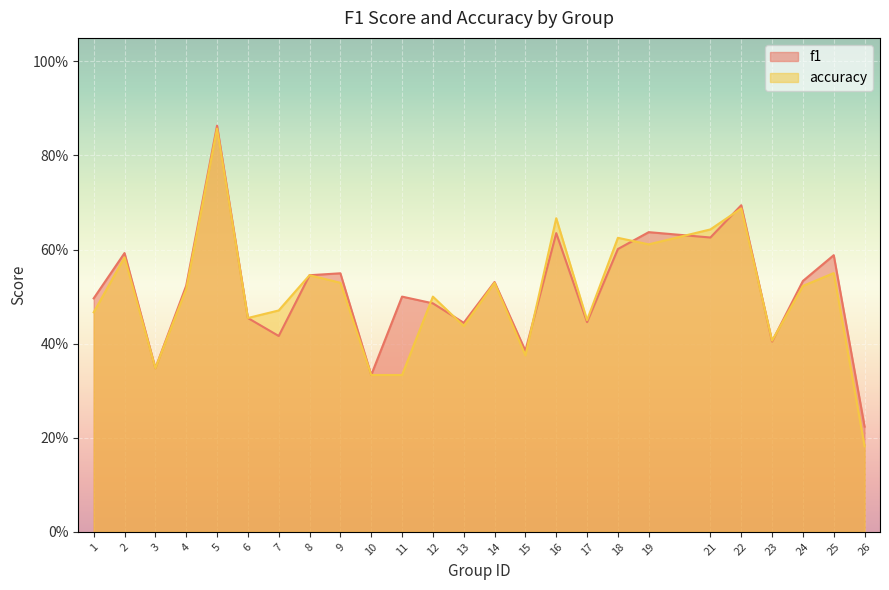

The value of accuracy at 22 is 1.0. True or false?

False